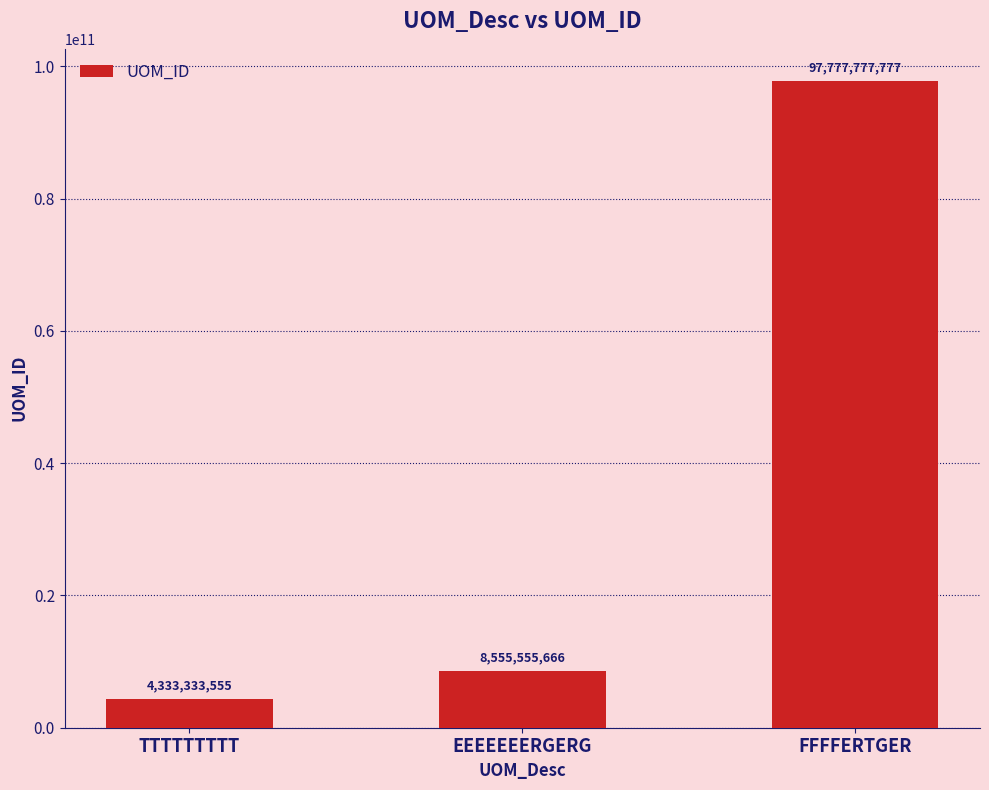

Which label corresponds to the smallest value in the chart?

TTTTTTTTT